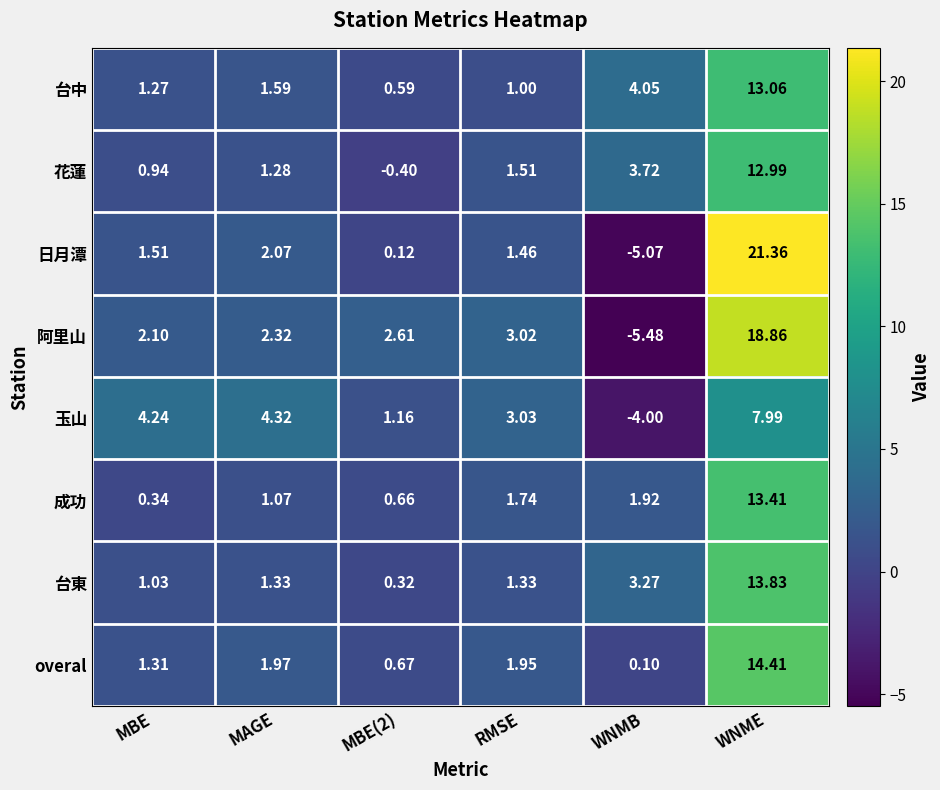

Which series has the largest total across all categories?

阿里山